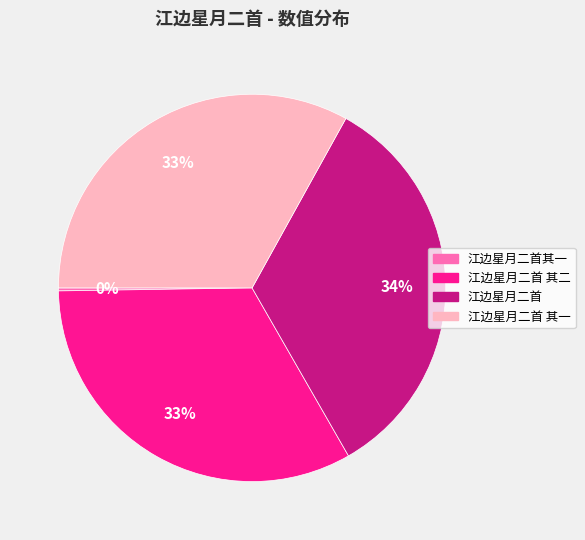

To the nearest percent, what is the average slice percentage?

25%